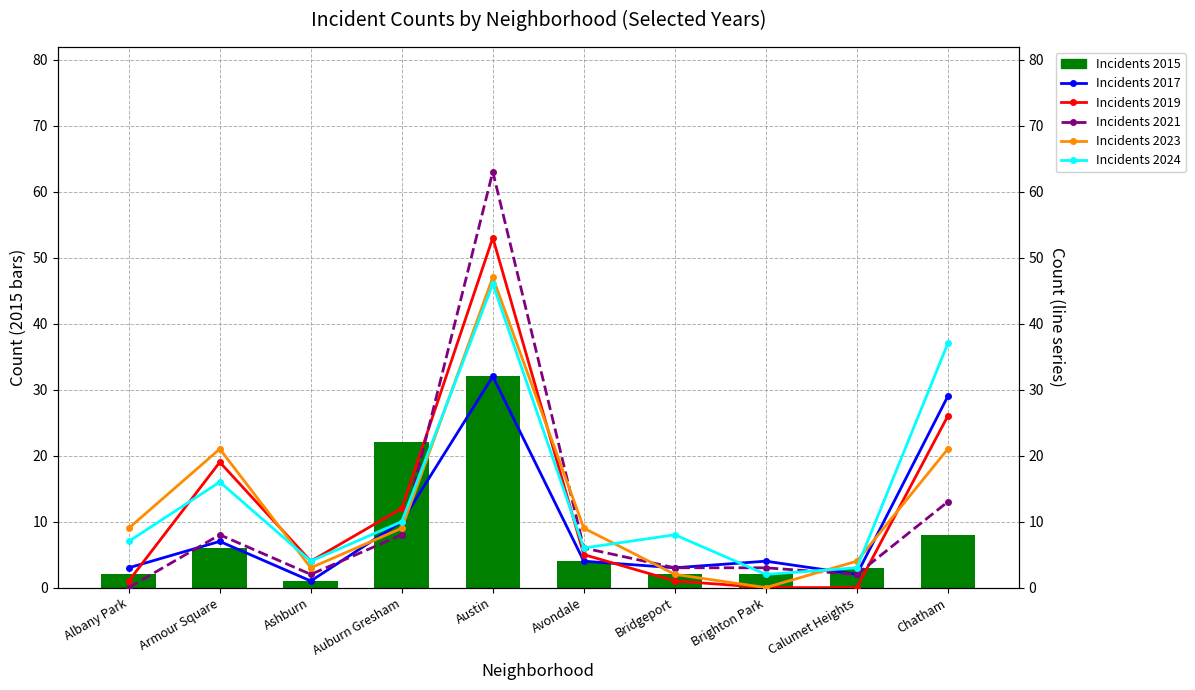

How many groups of bars are there?

10